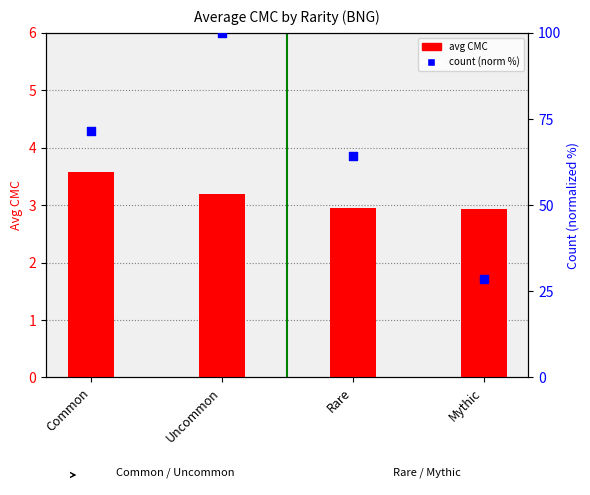

Which series contains the lowest Y value?

avg CMC